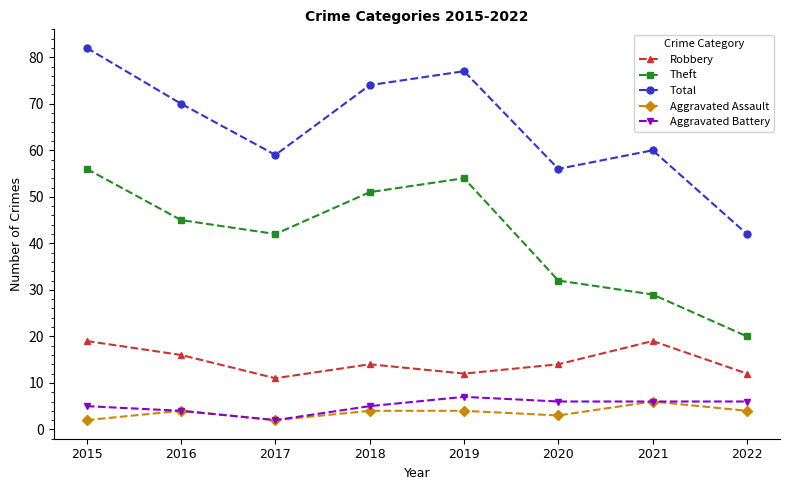

At 2015, list the series in order from smallest to largest.

Aggravated Assault, Aggravated Battery, Robbery, Theft, Total